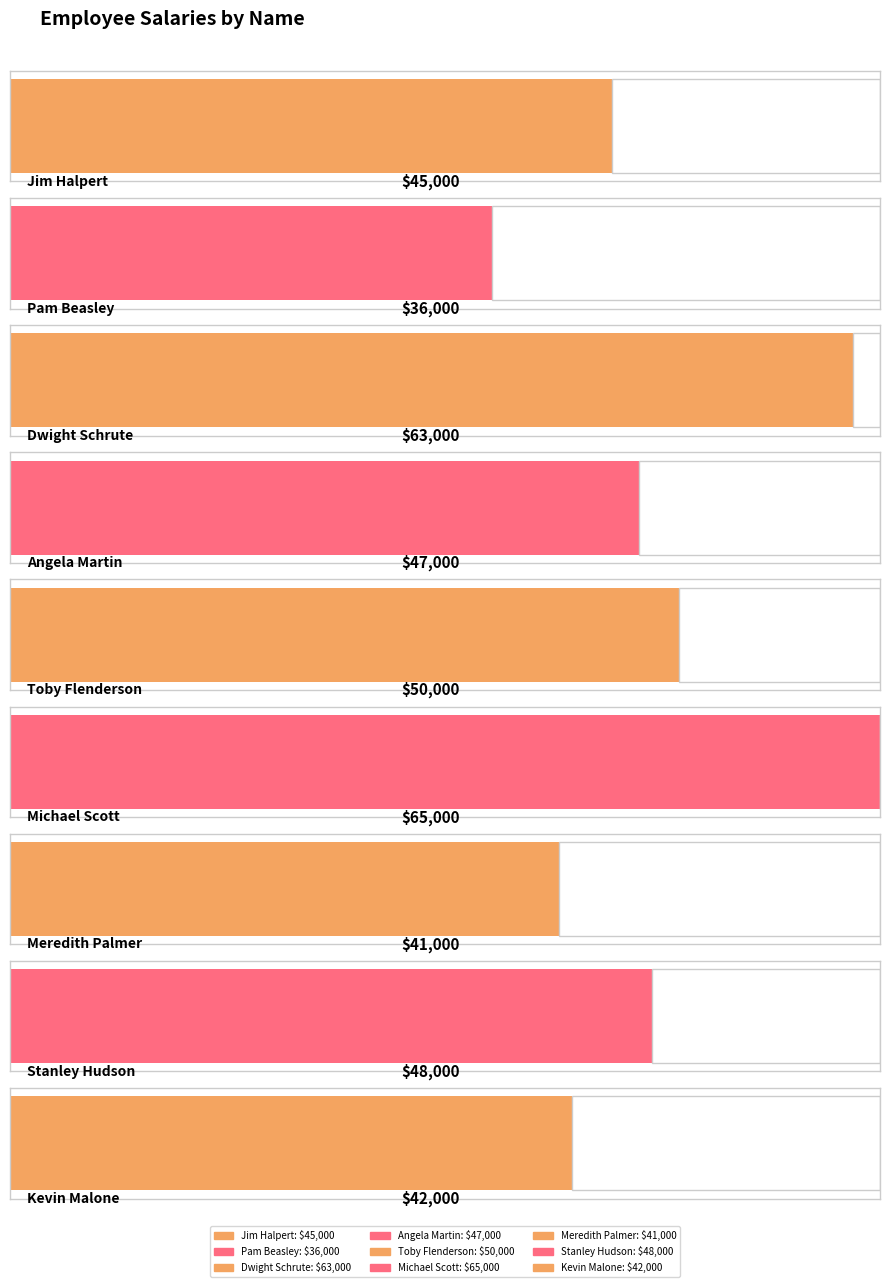

Which label corresponds to the smallest value in the chart?

Pam Beasley